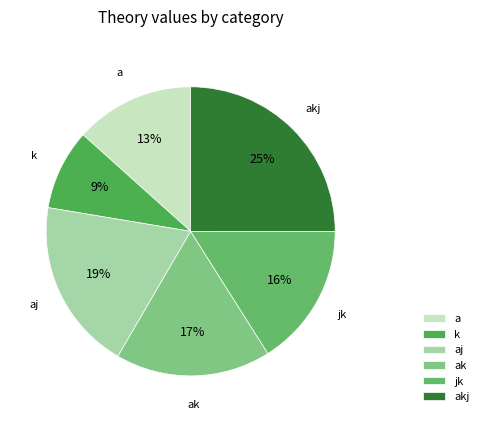

To the nearest percent, what percentage of the pie is aj?

19%